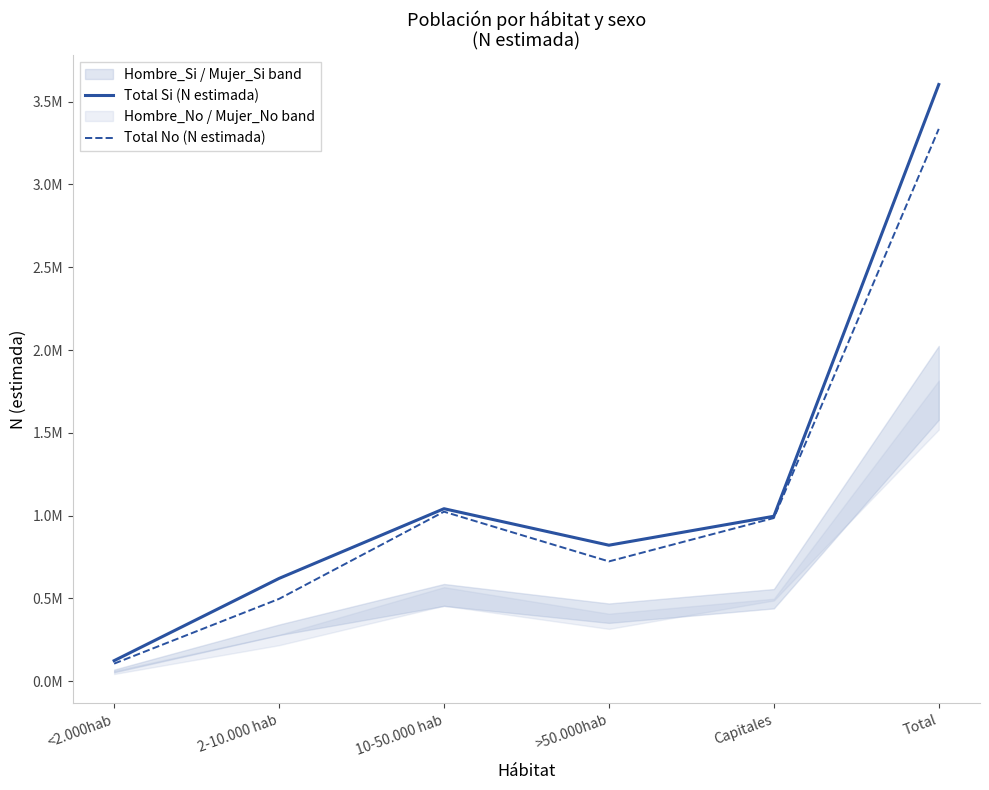

At which label does Total Si (N estimada) reach its peak?

Total